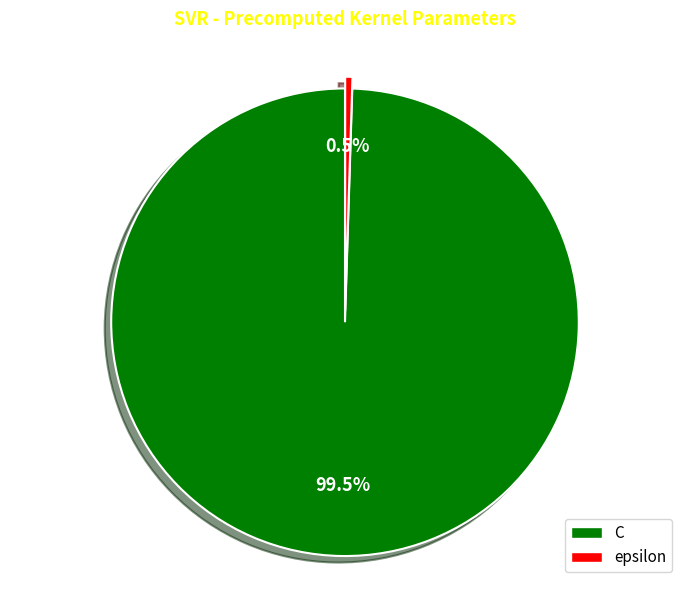

To the nearest percent, what is the difference between the C and epsilon slice percentages?

99%